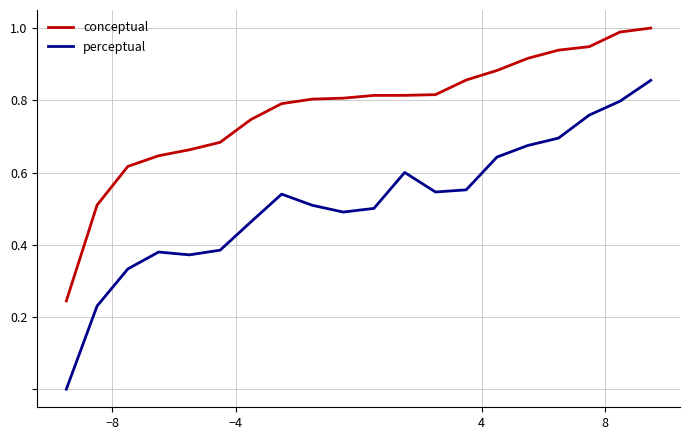

Rank the series by their maximum value, from highest to lowest.

conceptual, perceptual